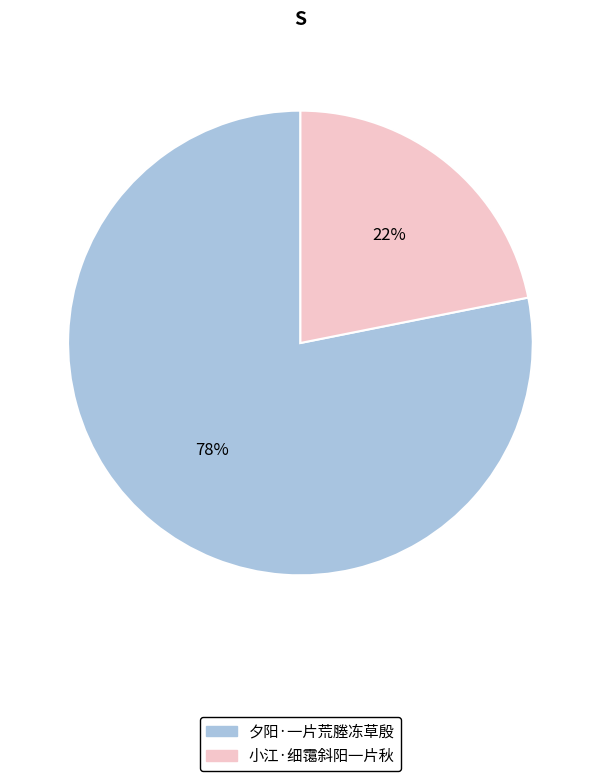

Is there any slice that represents more than half of the pie?

Yes